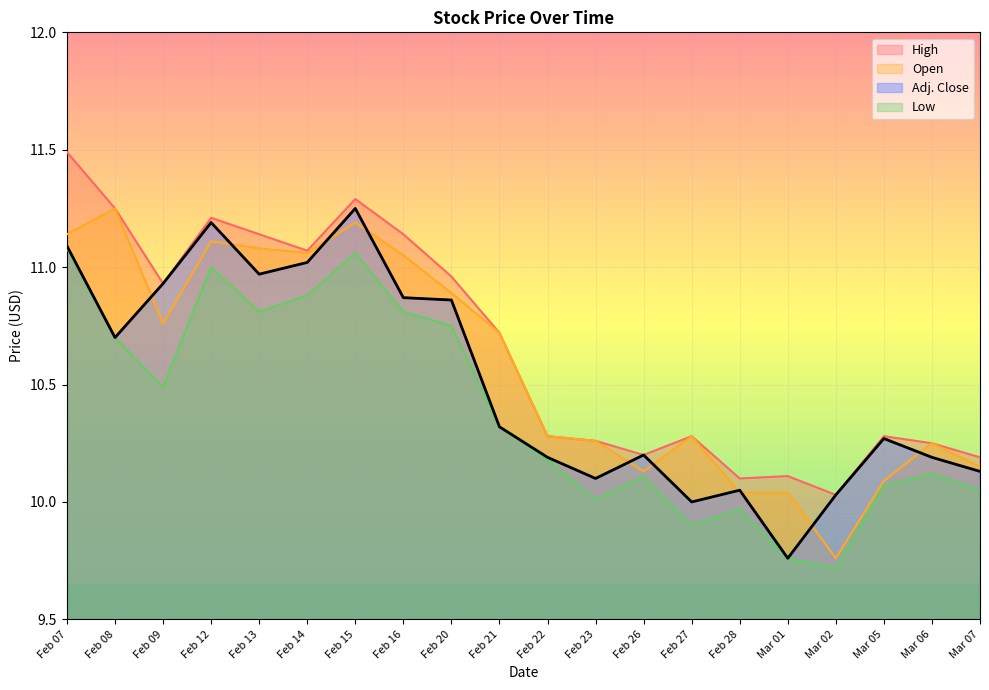

True or false: Low has more than 1 interior local peaks.

True